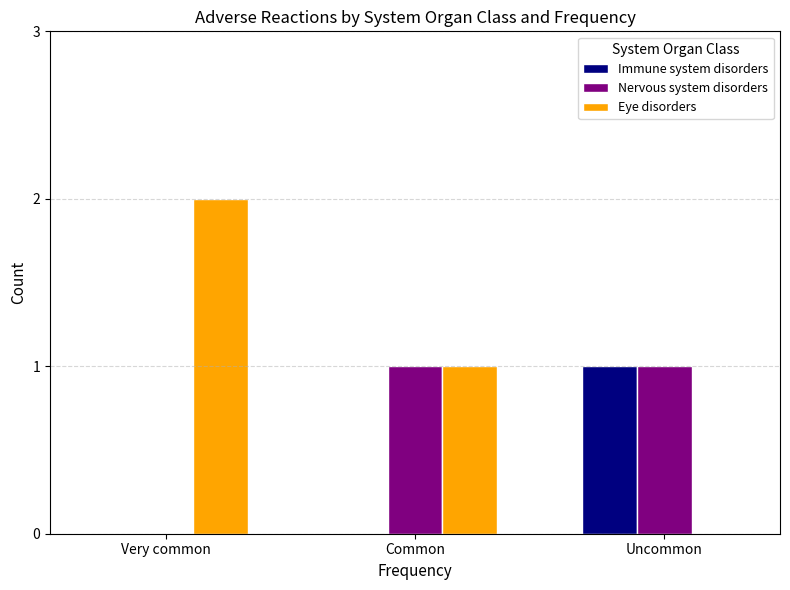

Reading right to left, extract all data points from this chart.

Immune system disorders: Uncommon=1	Common=0	Very common=0
Nervous system disorders: Uncommon=1	Common=1	Very common=0
Eye disorders: Uncommon=0	Common=1	Very common=2